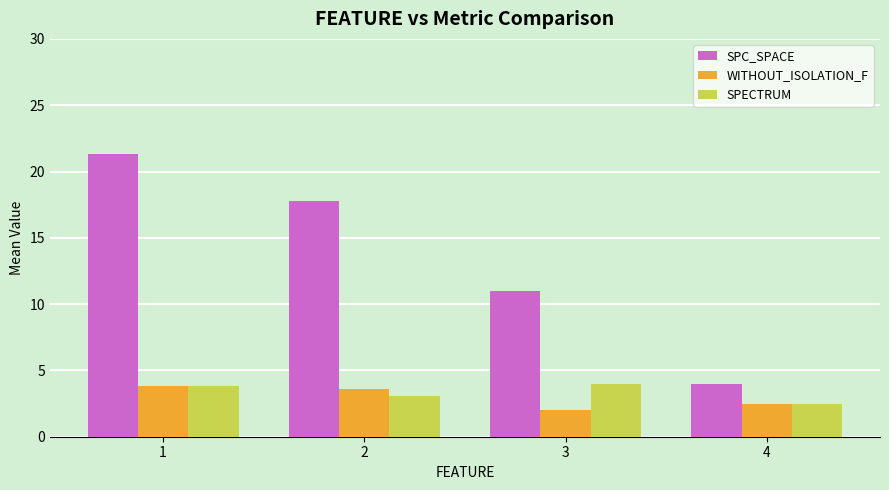

List the labels in order of SPC_SPACE value, largest first.

1, 2, 3, 4